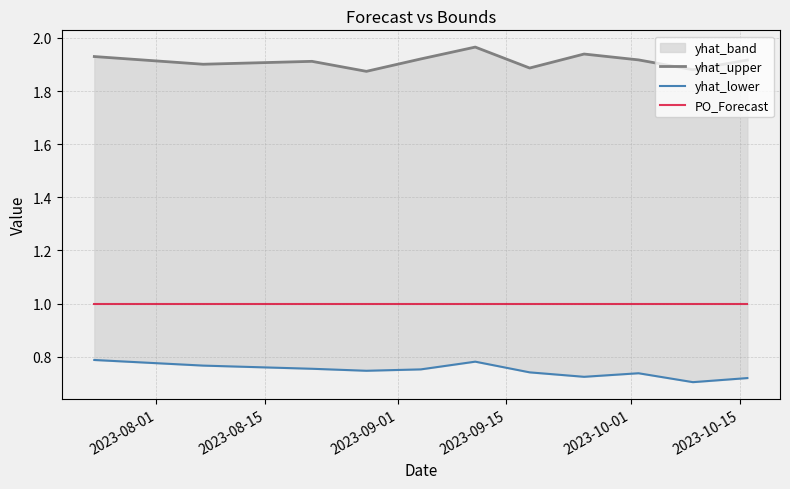

Does the chart display data point markers on the line(s)?

No